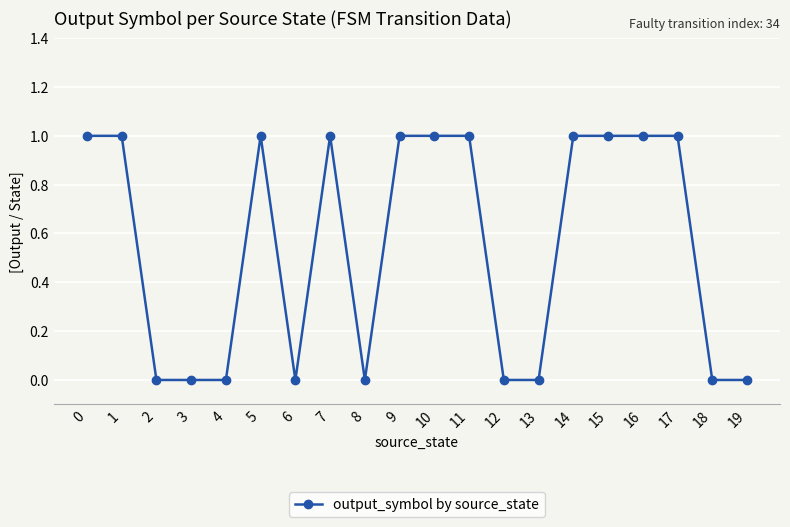

True or false: the data has more than 1 interior local peaks.

True